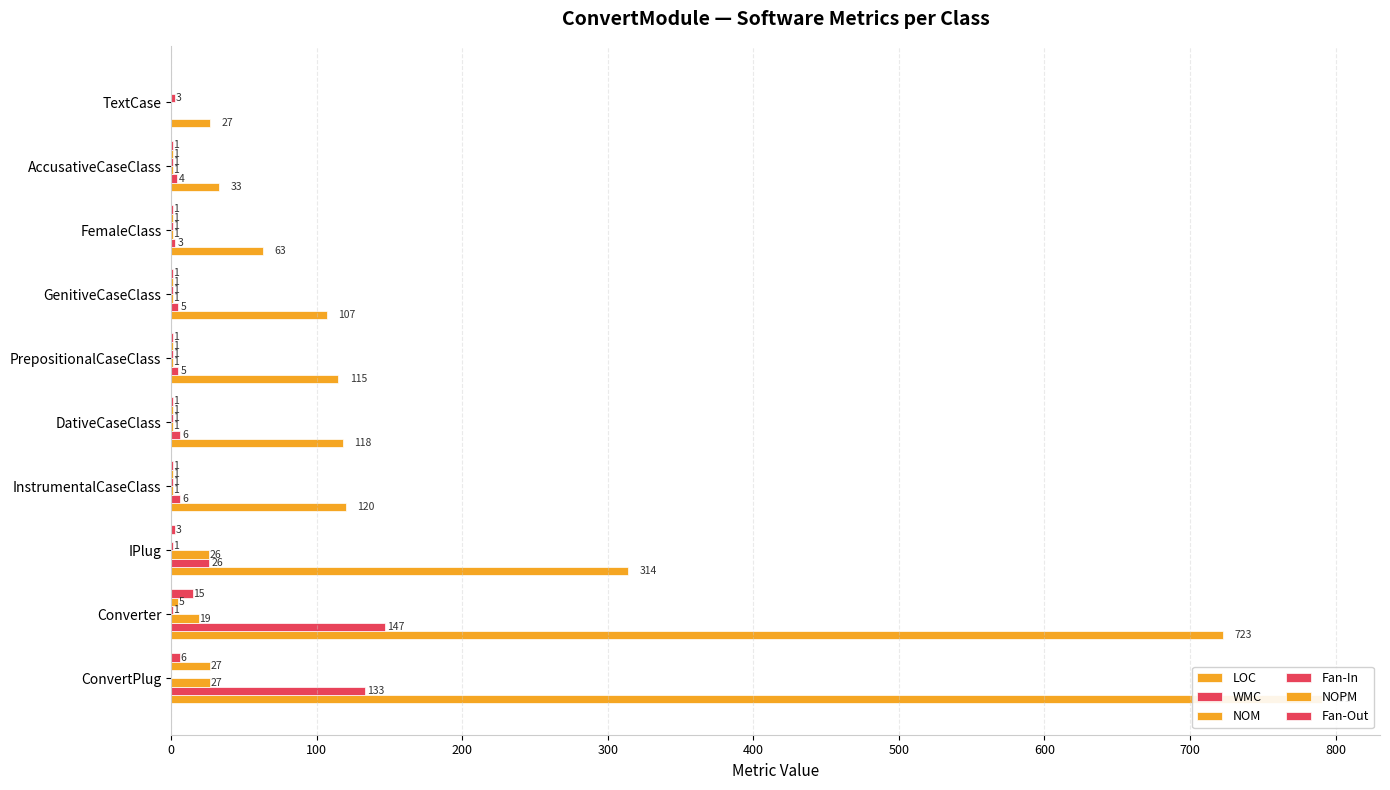

What is the difference between the maximum and second lowest values in the Fan-In series?

2